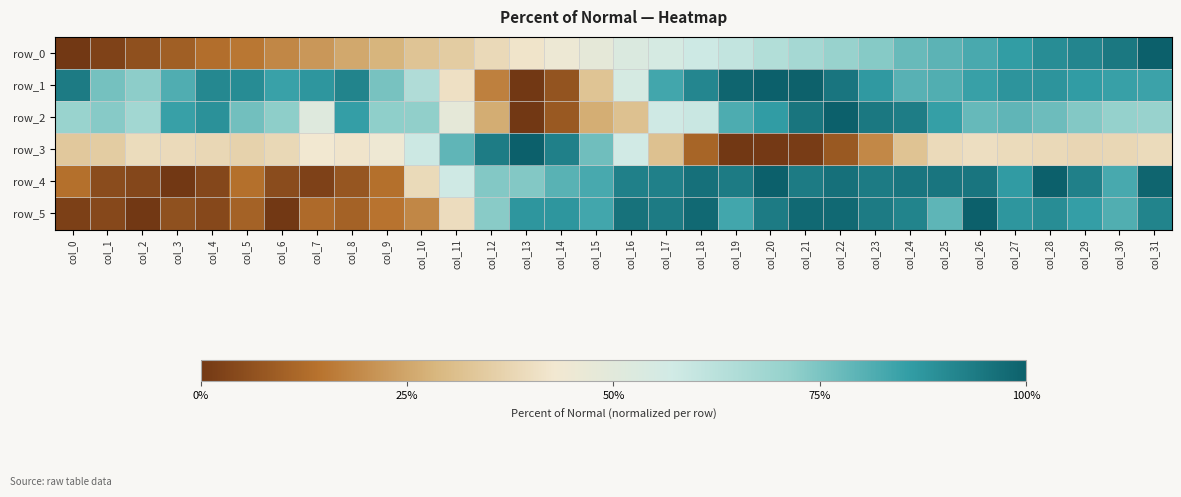

Between col_9 and col_12, which is larger?

col_12